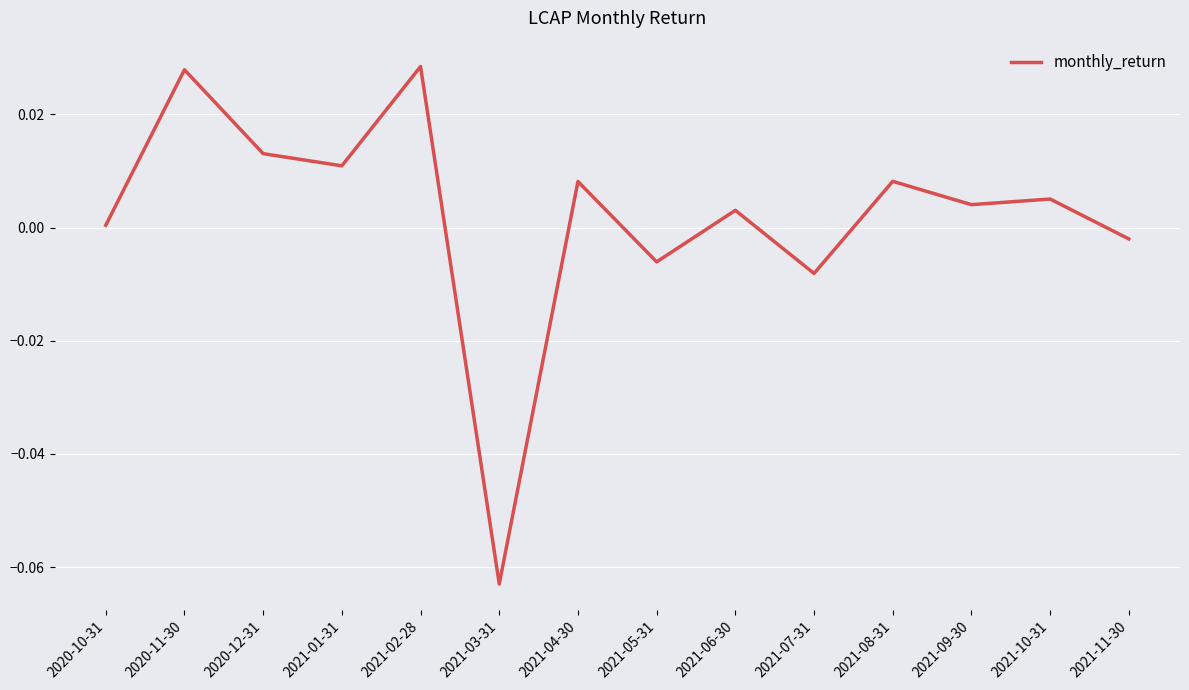

True or false: the data has more than 0 interior local peaks.

True